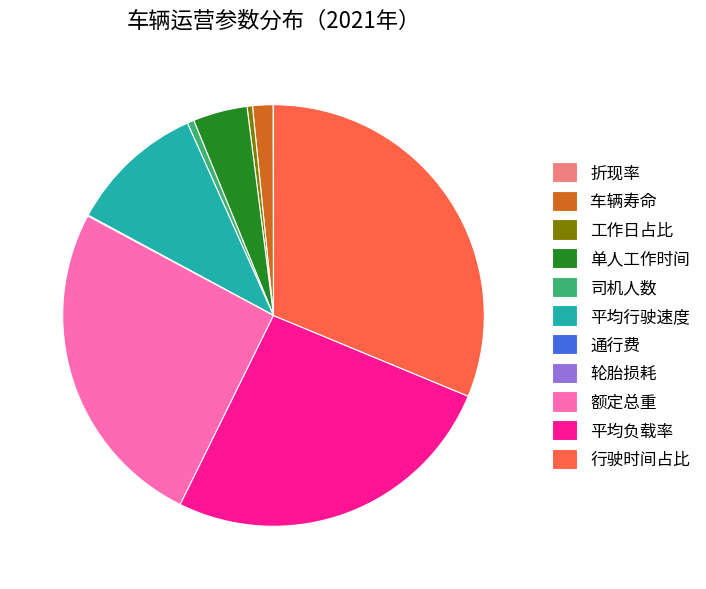

Is 行驶时间占比 the majority of the pie?

No